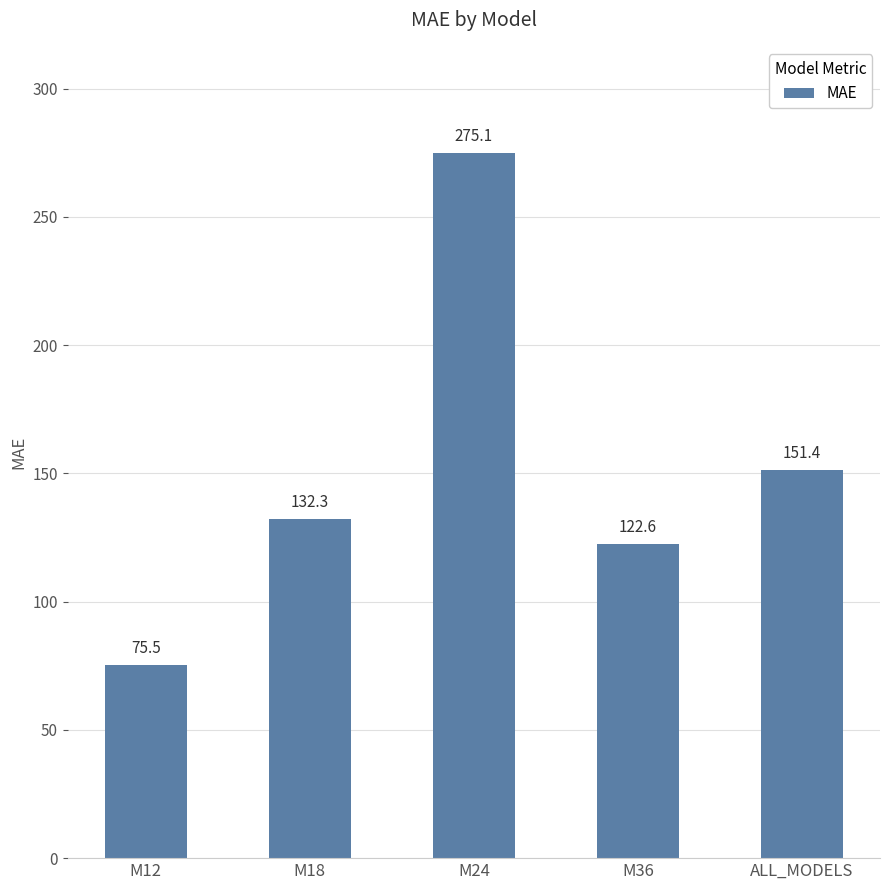

Which category has the highest value across all series?

M24